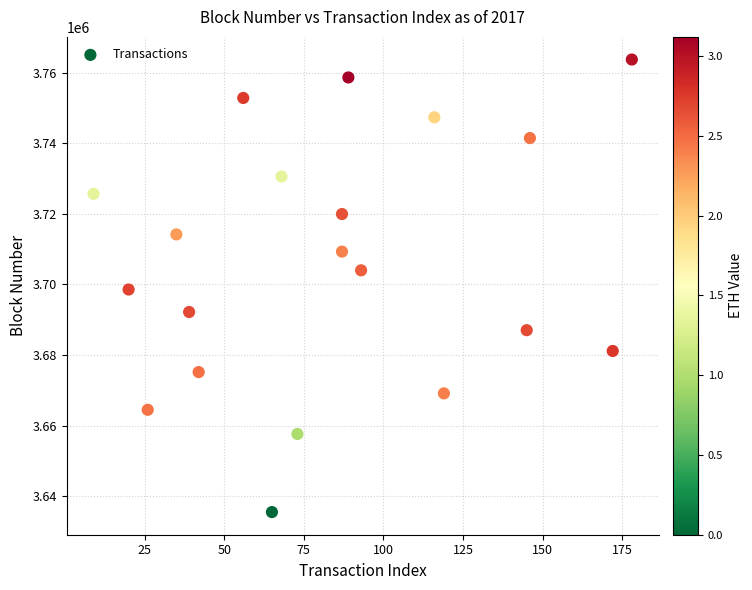

What is the range of Y values (max minus min)?

128195